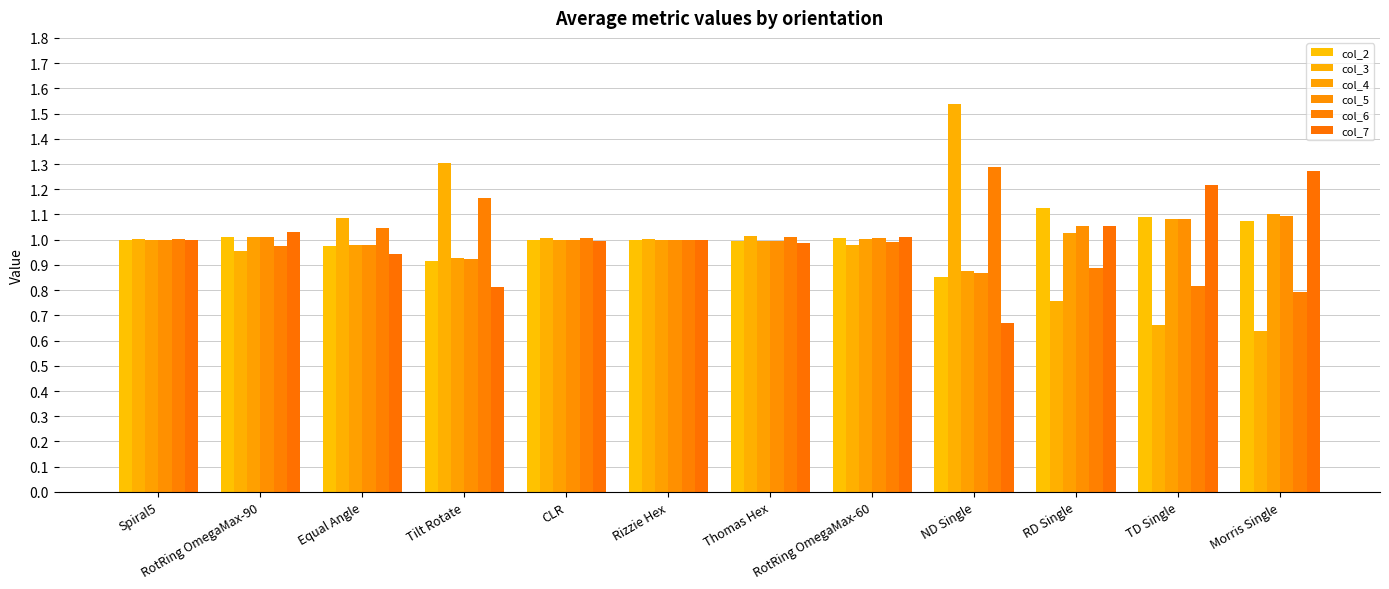

What is the approximate value of col_3 at RotRing OmegaMax-90?

1.0